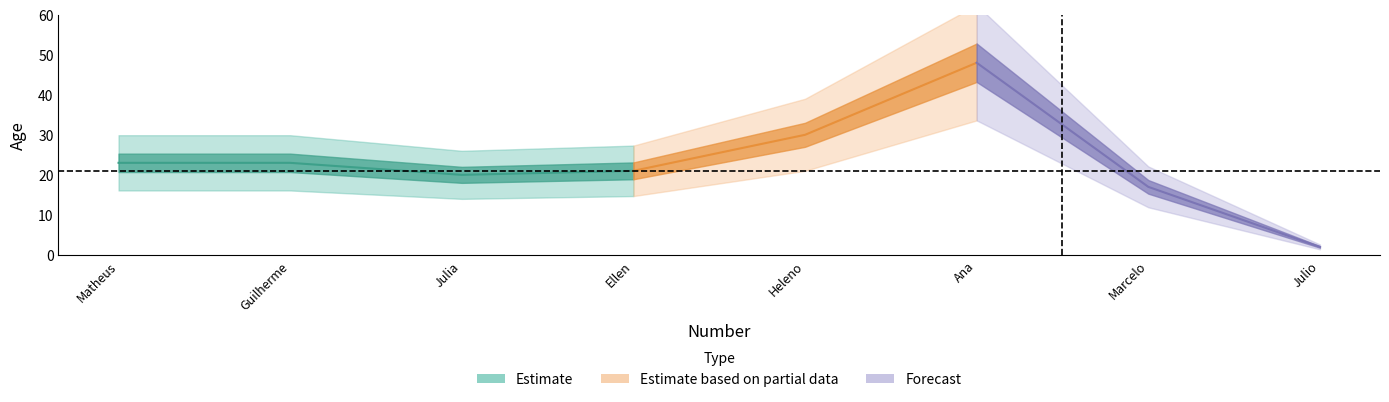

Reading left to right, extract all data points from this chart.

1=23	2=23	3=20	4=21	5=30	6=48	7=17	8=2